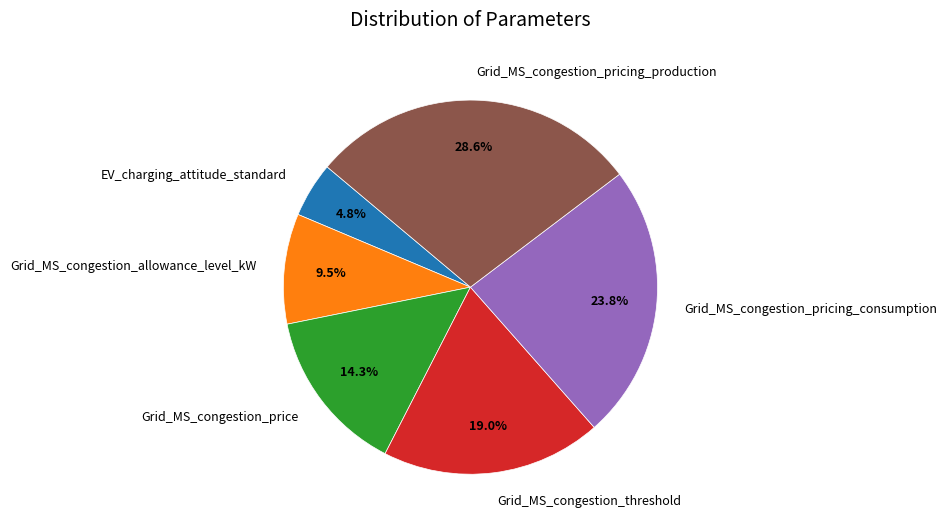

How much of the chart is everything except Grid_MS_congestion_pricing_production?

71.4%